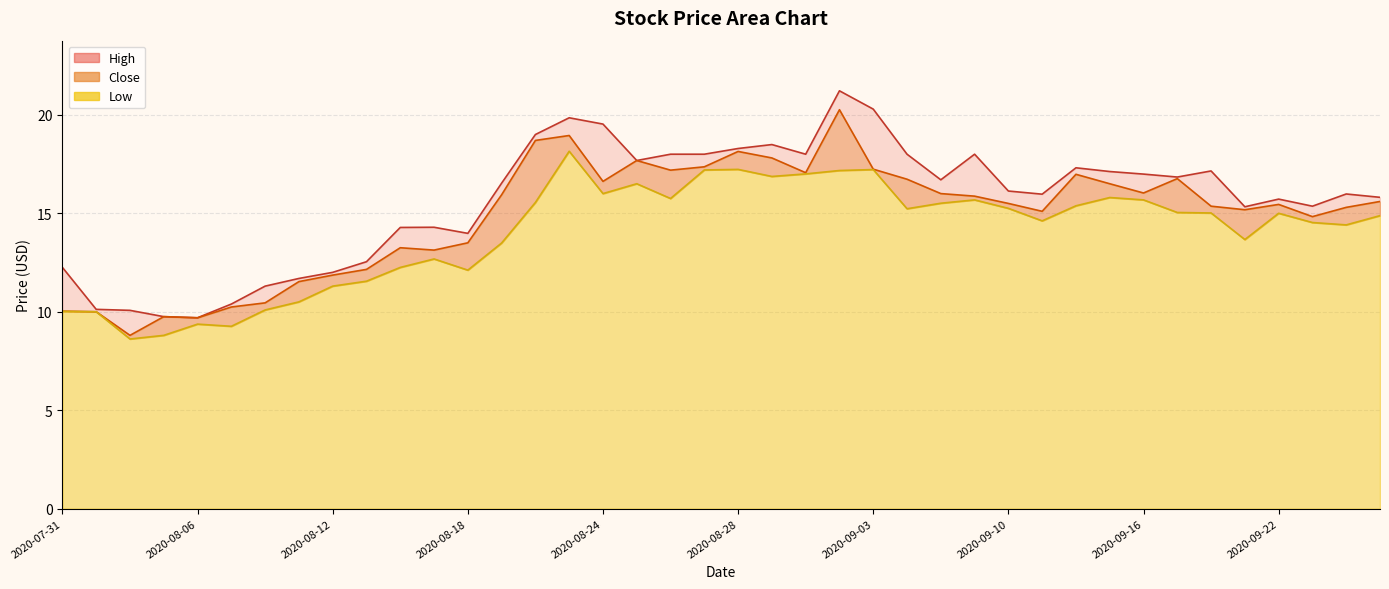

What is the lowest value of the Close series?

8.8